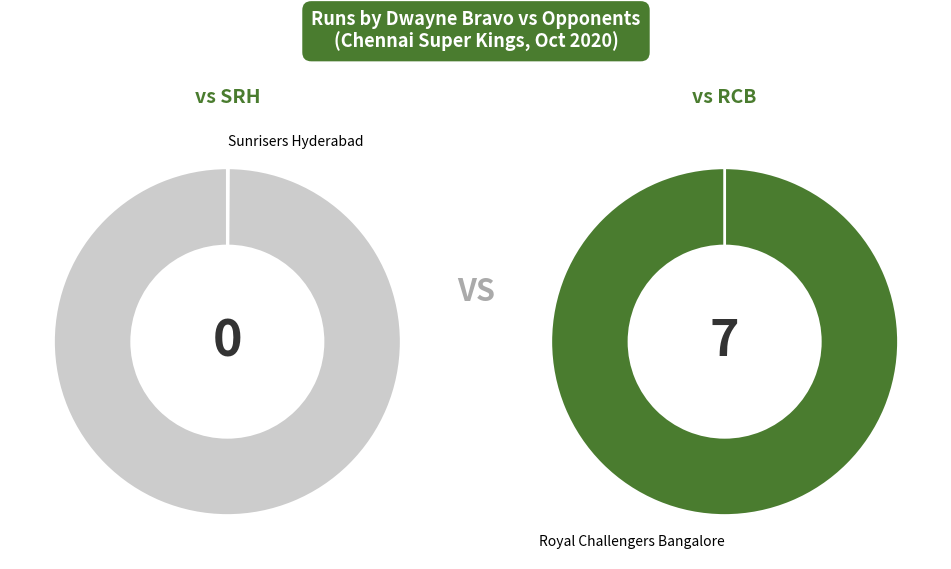

To the nearest percent, what is the difference between the Sunrisers Hyderabad and Royal Challengers Bangalore slice percentages?

100%